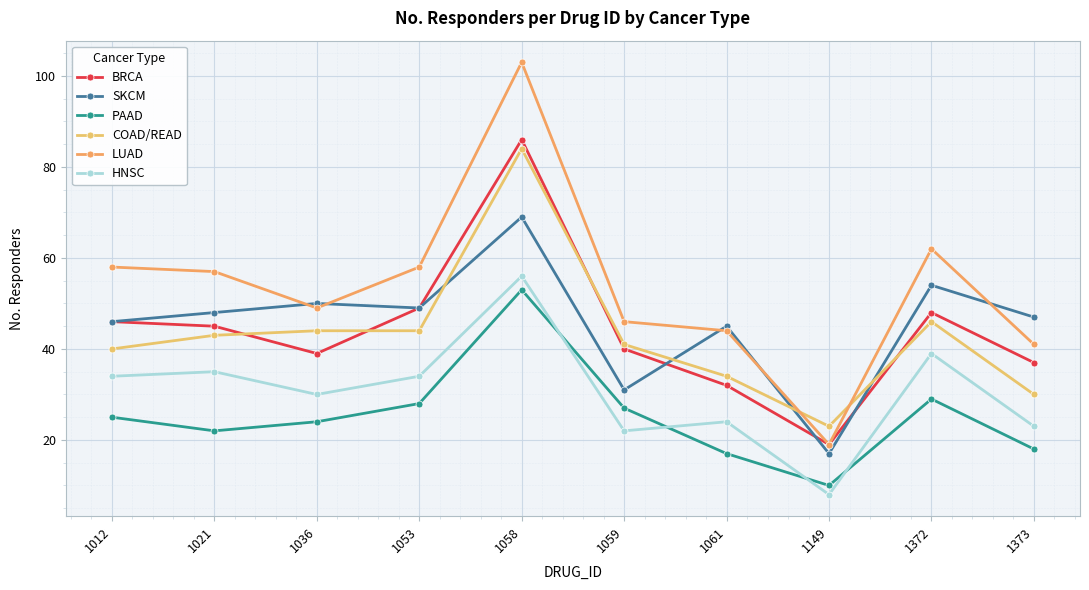

Reading right to left, extract all data points from this chart.

BRCA: 1373=37	1372=48	1149=19	1061=32	1059=40	1058=86	1053=49	1036=39	1021=45	1012=46
SKCM: 1373=47	1372=54	1149=17	1061=45	1059=31	1058=69	1053=49	1036=50	1021=48	1012=46
PAAD: 1373=18	1372=29	1149=10	1061=17	1059=27	1058=53	1053=28	1036=24	1021=22	1012=25
COAD/READ: 1373=30	1372=46	1149=23	1061=34	1059=41	1058=84	1053=44	1036=44	1021=43	1012=40
LUAD: 1373=41	1372=62	1149=19	1061=44	1059=46	1058=103	1053=58	1036=49	1021=57	1012=58
HNSC: 1373=23	1372=39	1149=8	1061=24	1059=22	1058=56	1053=34	1036=30	1021=35	1012=34